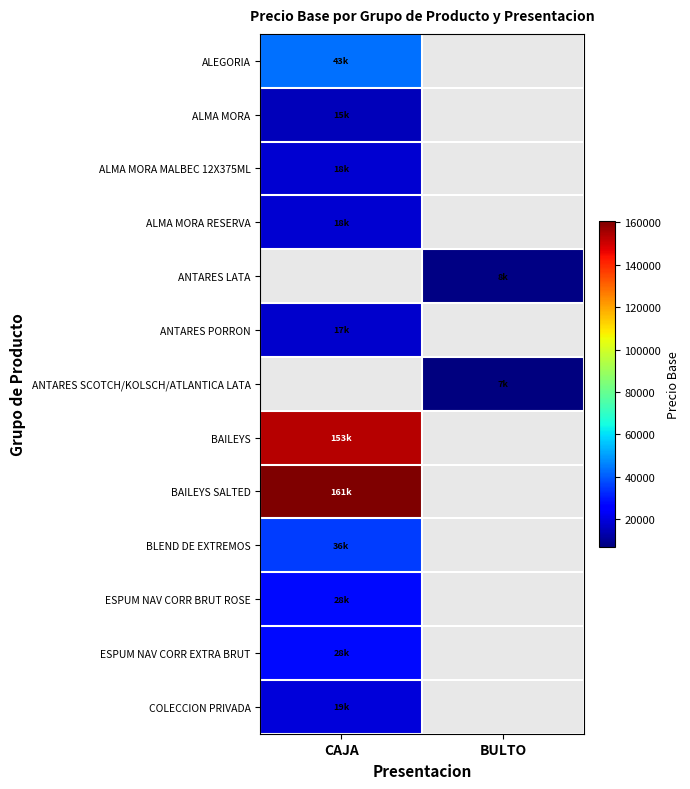

How many values in ESPUM NAV CORR EXTRA BRUT are above zero?

1